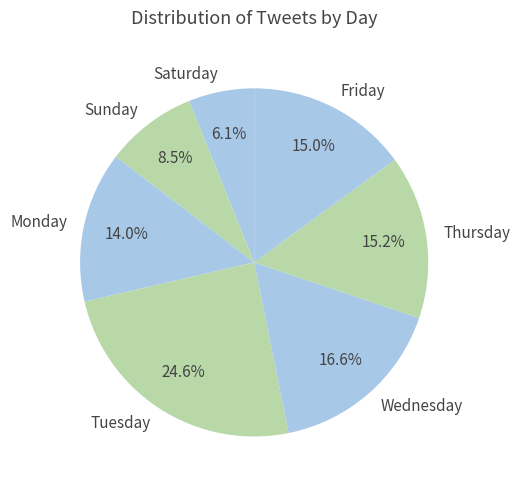

Is there any slice that represents more than half of the pie?

No